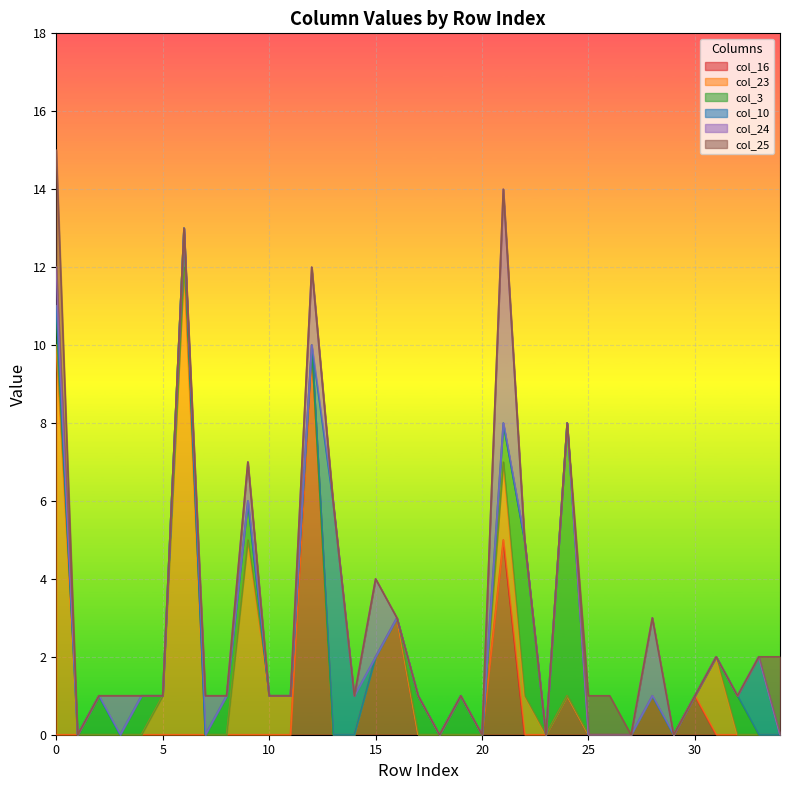

At 4, list the series in order from largest to smallest.

col_3, col_16, col_23, col_10, col_24, col_25